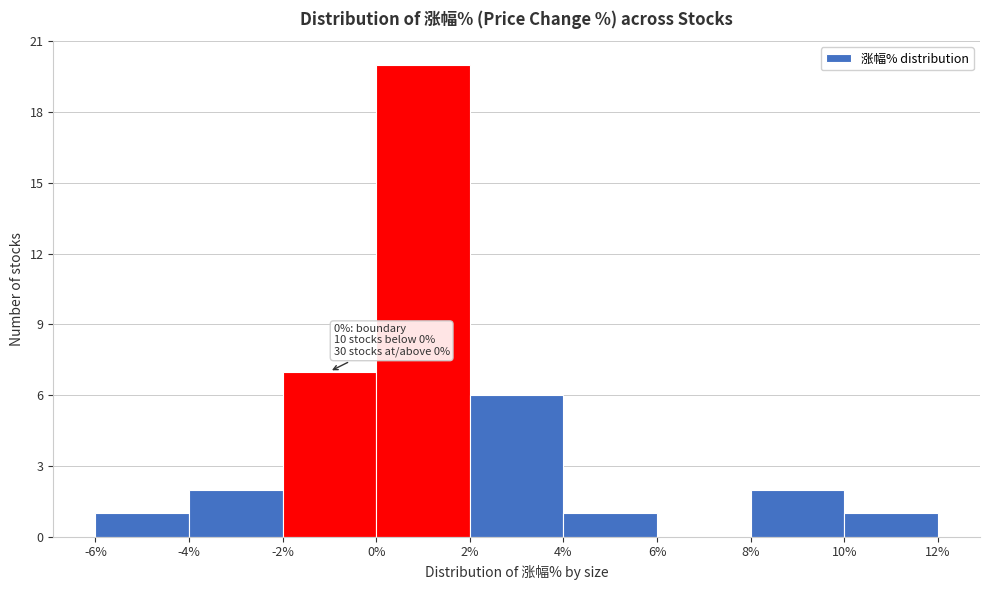

Which range on the x-axis has the tallest bar?

0% to 2%